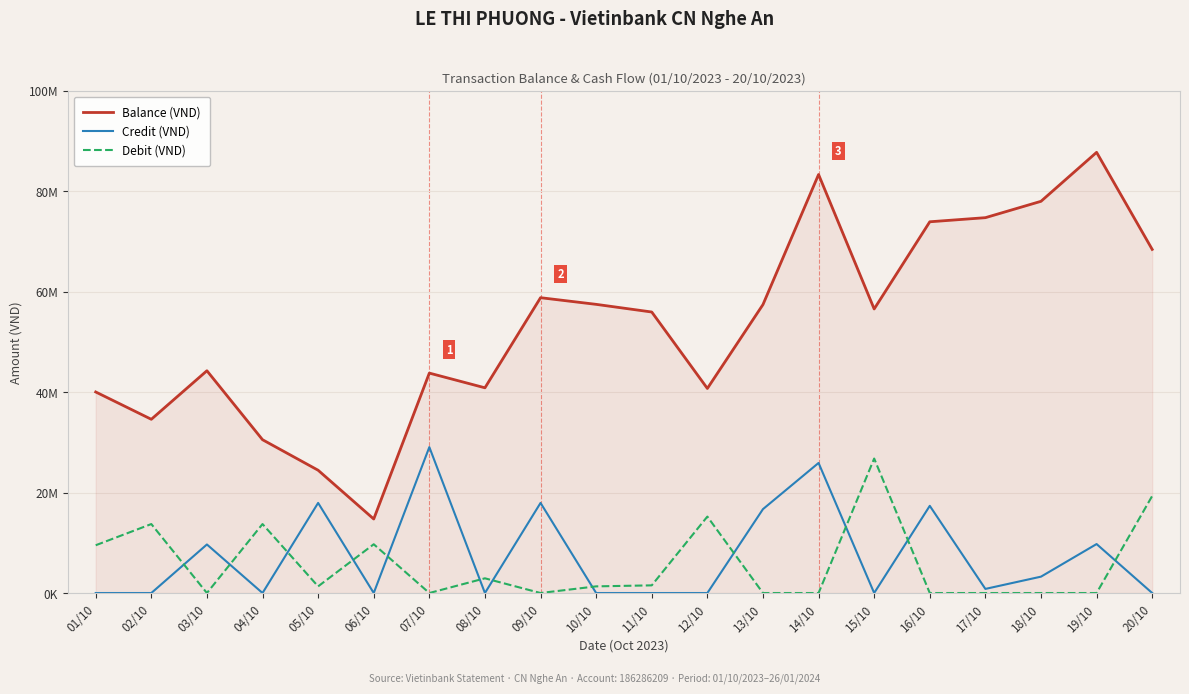

What are all the series names shown in the legend?

Balance (VND), Credit (VND), Debit (VND)